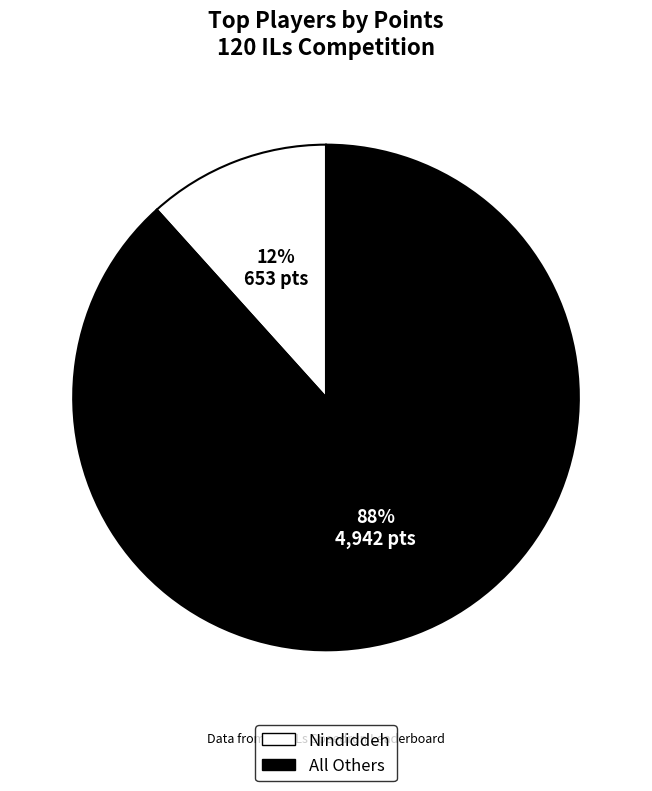

Does any single category account for the majority?

Yes